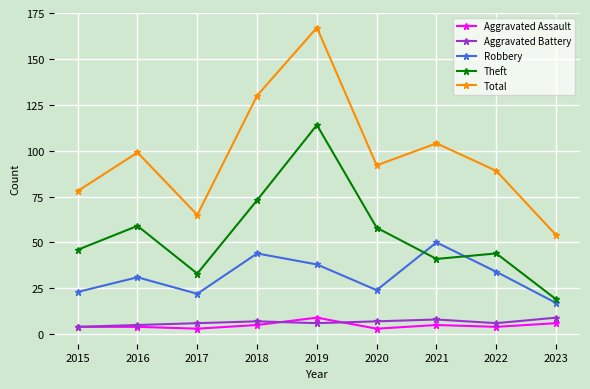

How many data points does each series have?

9